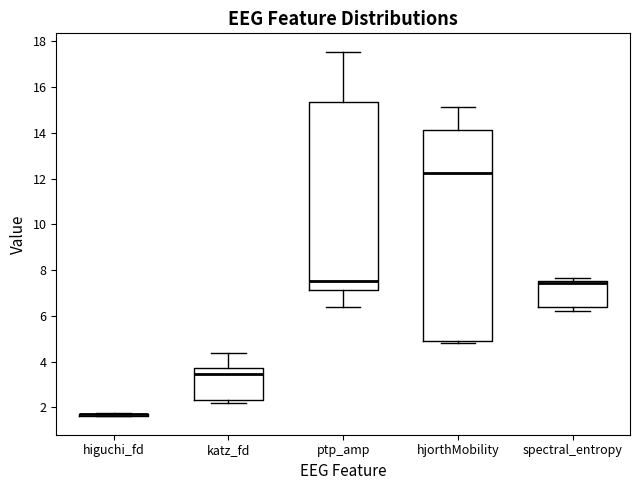

Where is the upper edge of the box for spectral_entropy on the y-axis? The values are not printed on the chart, so give them approximately, as read against the axis.

7.6